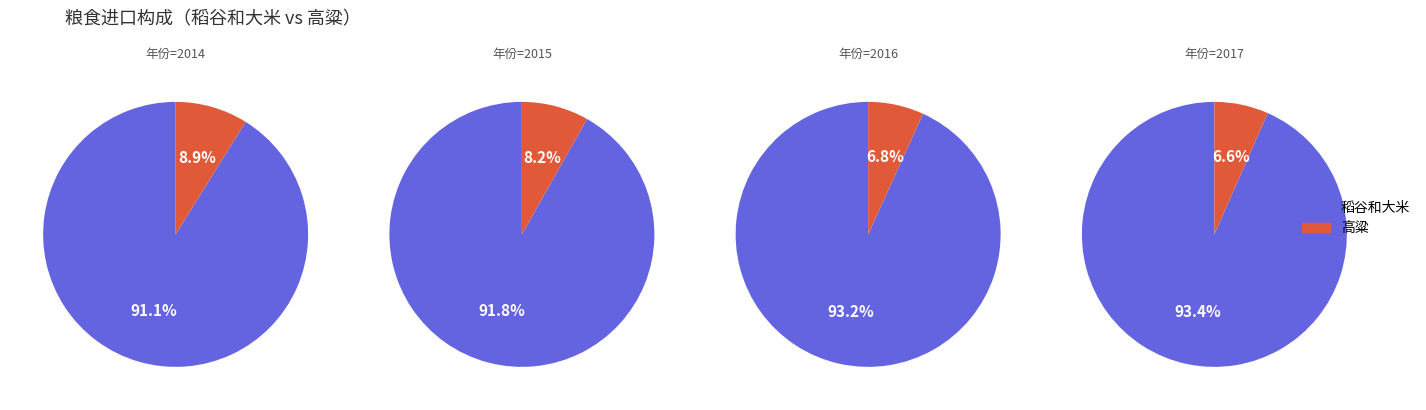

How many segments does this pie chart have?

2